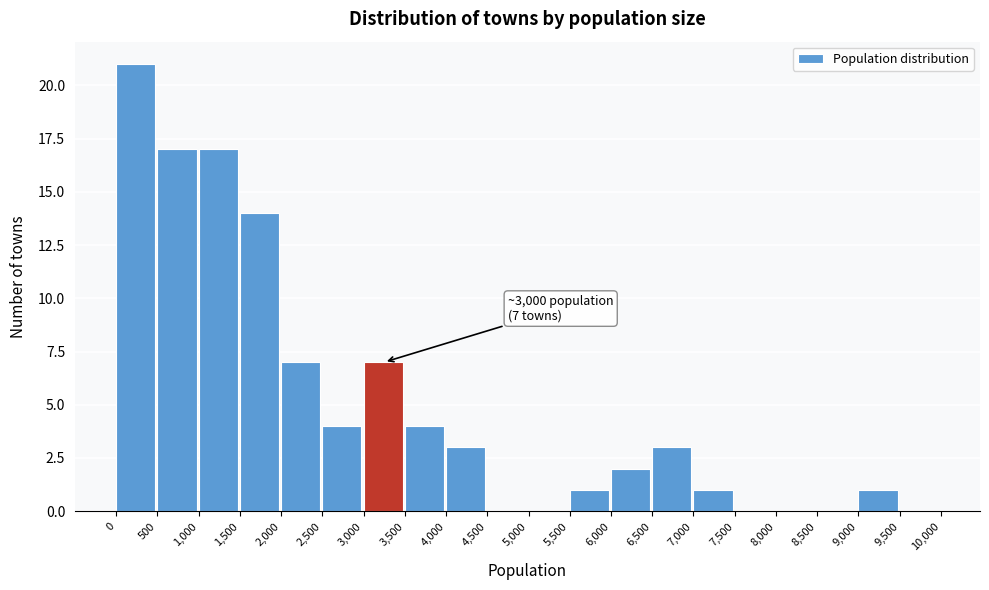

Over which range of the x-axis is the bar tallest?

0 to 500